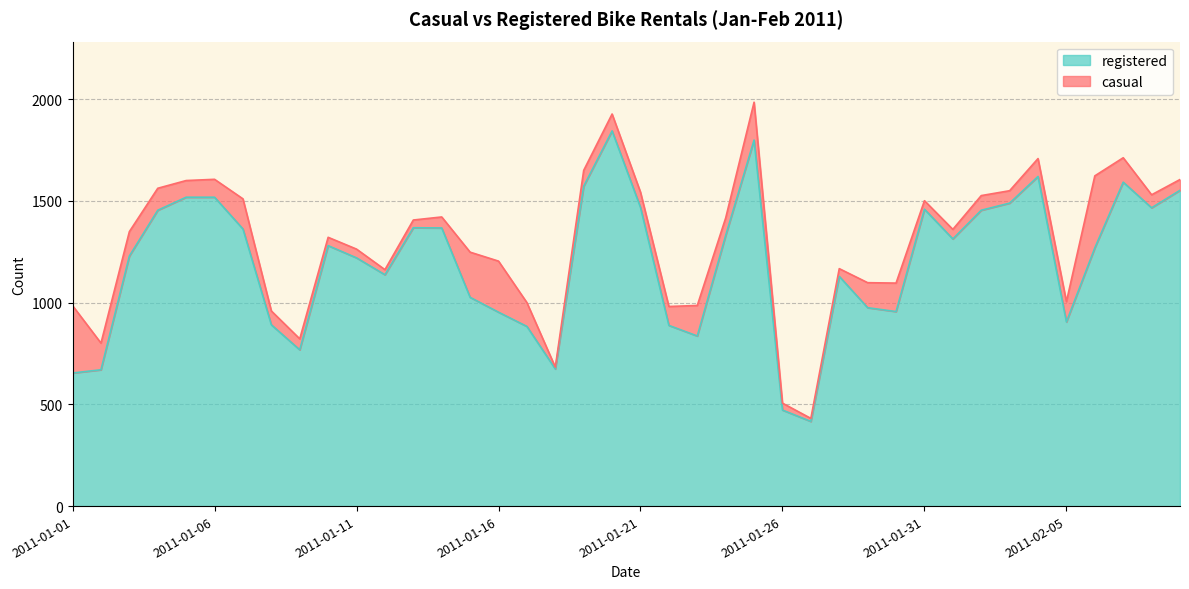

True or false: the data has more than 0 interior local peaks.

True